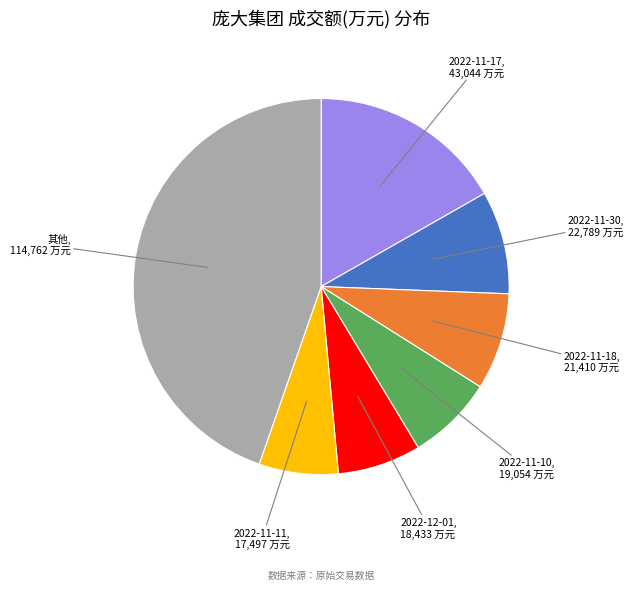

Is it true that 2022-11-11 is 17% of the pie?

False